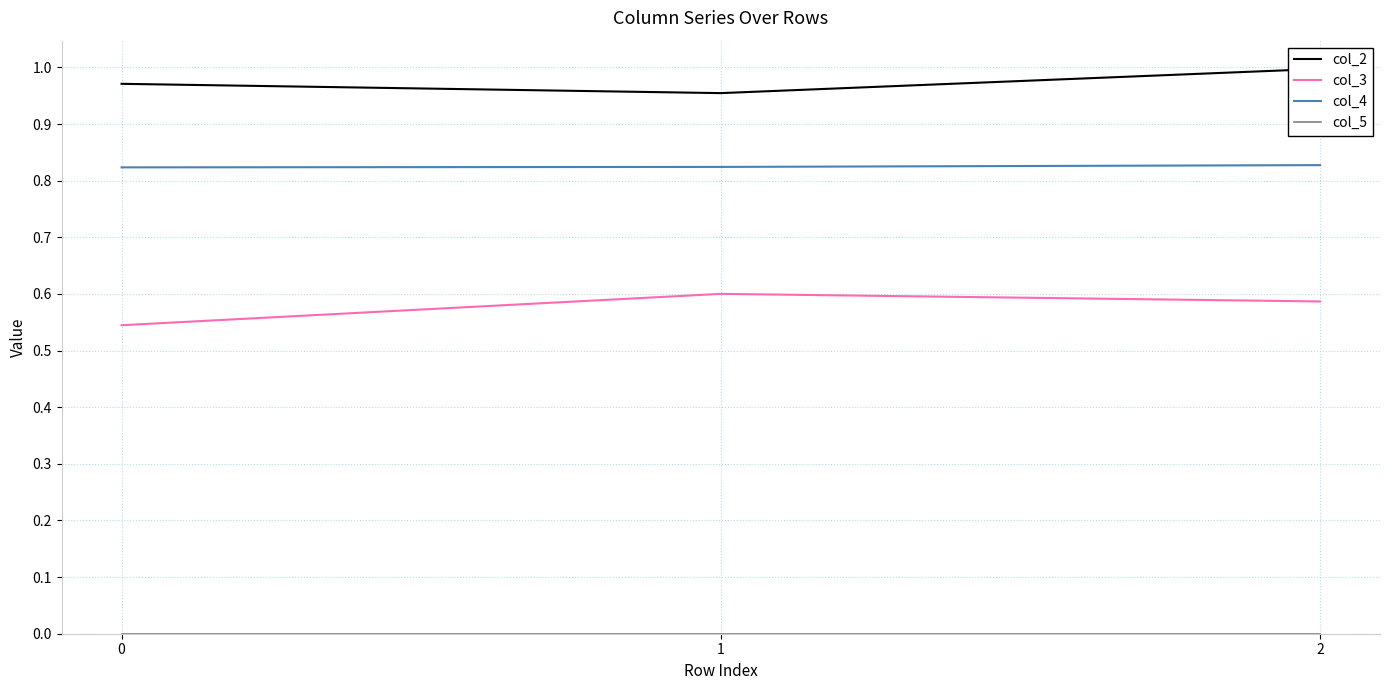

Does the chart have visible grid lines?

Yes